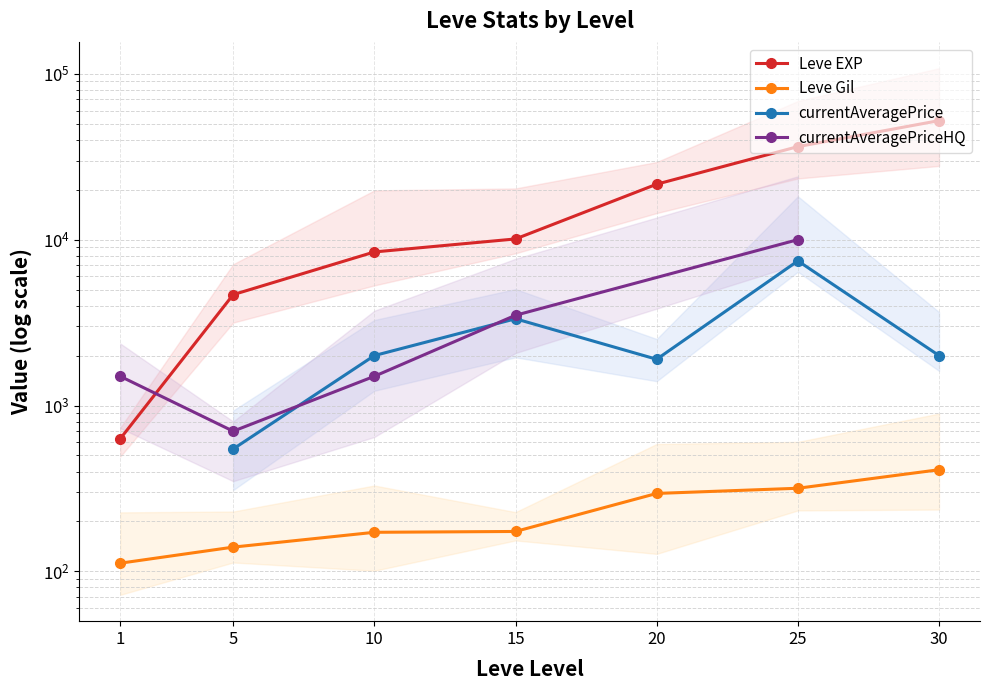

True or false: Leve EXP has more than 1 interior local peaks.

False